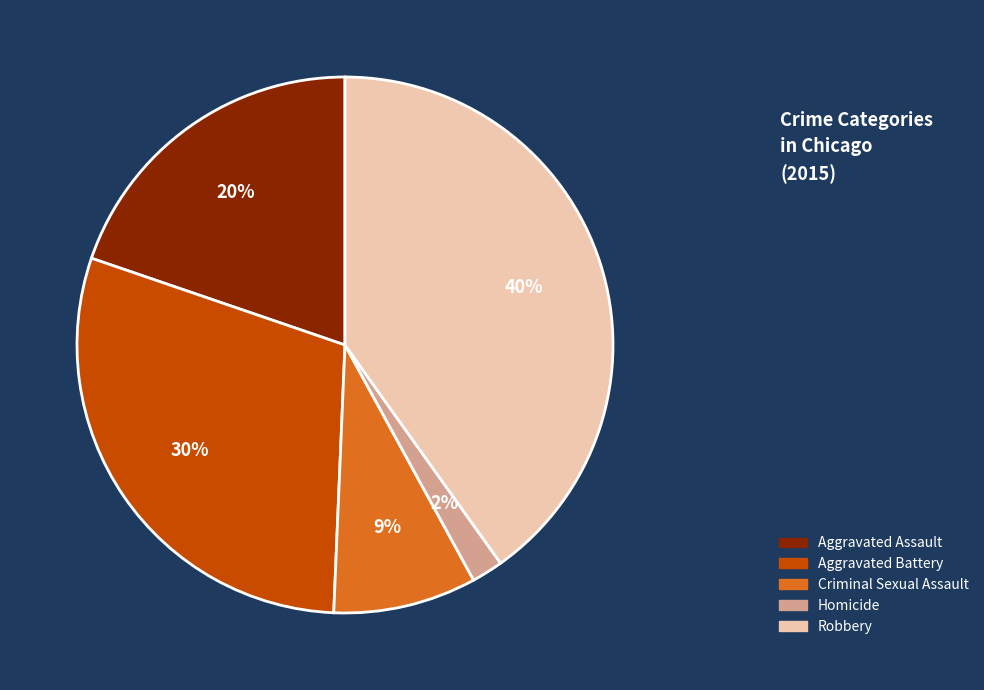

Which has a higher value, Aggravated Assault or Robbery?

Robbery